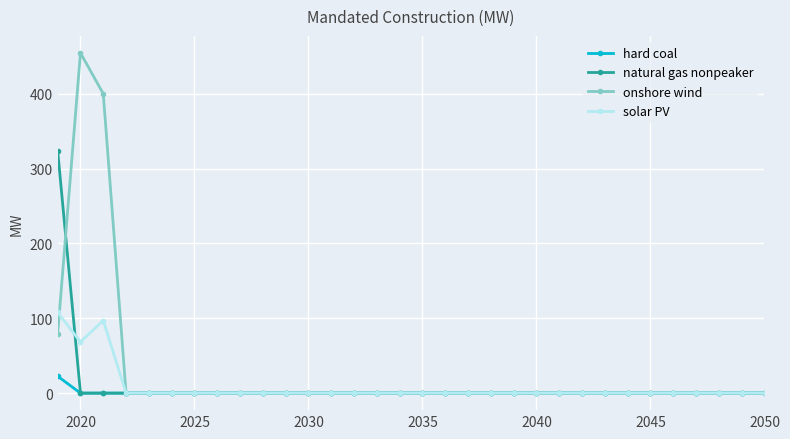

Reading left to right, extract all data points from this chart.

hard coal: 22.6	0.0	0.0	0.0	0.0	0.0	0.0	0.0	0.0	0.0	0.0	0.0	0.0	0.0	0.0	0.0	0.0	0.0	0.0	0.0	0.0	0.0	0.0	0.0	0.0	0.0	0.0	0.0	0.0	0.0	0.0	0.0
natural gas nonpeaker: 324.0	0.0	0.0	0.0	0.0	0.0	0.0	0.0	0.0	0.0	0.0	0.0	0.0	0.0	0.0	0.0	0.0	0.0	0.0	0.0	0.0	0.0	0.0	0.0	0.0	0.0	0.0	0.0	0.0	0.0	0.0	0.0
onshore wind: 79.2	454.6	400.0	0.0	0.0	0.0	0.0	0.0	0.0	0.0	0.0	0.0	0.0	0.0	0.0	0.0	0.0	0.0	0.0	0.0	0.0	0.0	0.0	0.0	0.0	0.0	0.0	0.0	0.0	0.0	0.0	0.0
solar PV: 107.8	68.4	97.0	0.0	0.0	0.0	0.0	0.0	0.0	0.0	0.0	0.0	0.0	0.0	0.0	0.0	0.0	0.0	0.0	0.0	0.0	0.0	0.0	0.0	0.0	0.0	0.0	0.0	0.0	0.0	0.0	0.0